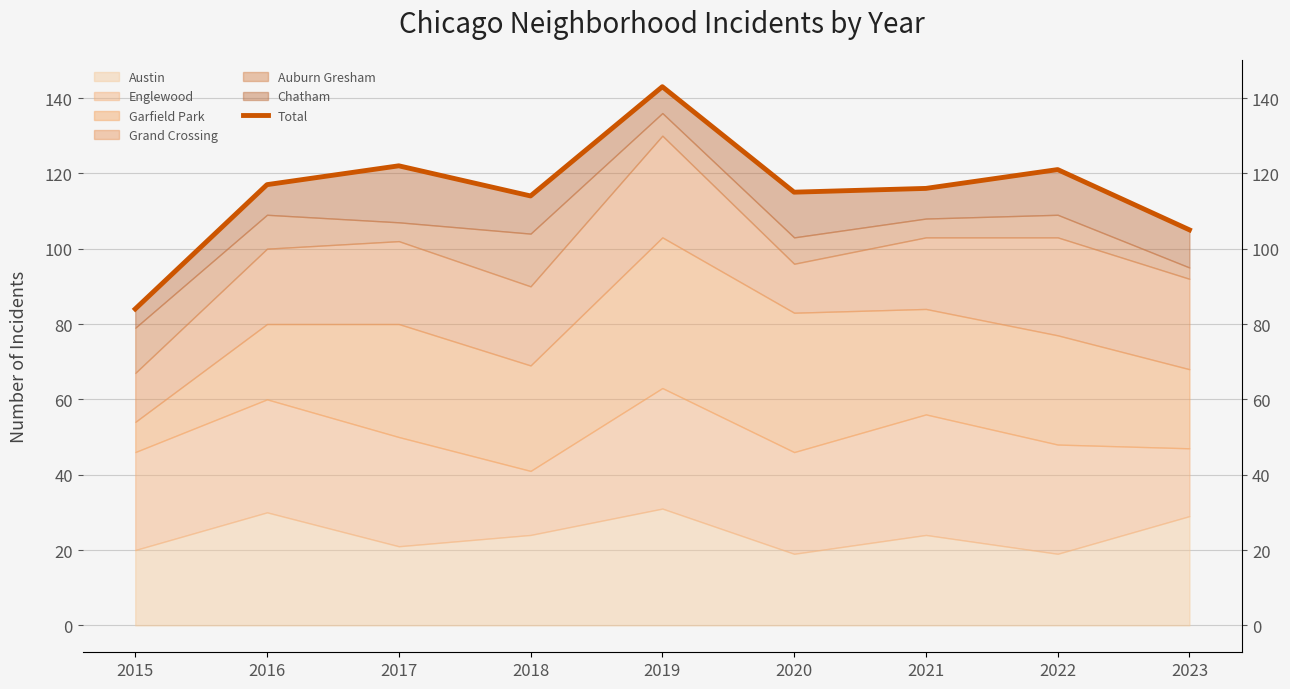

Is it true that the value at 2023 is 24?

False